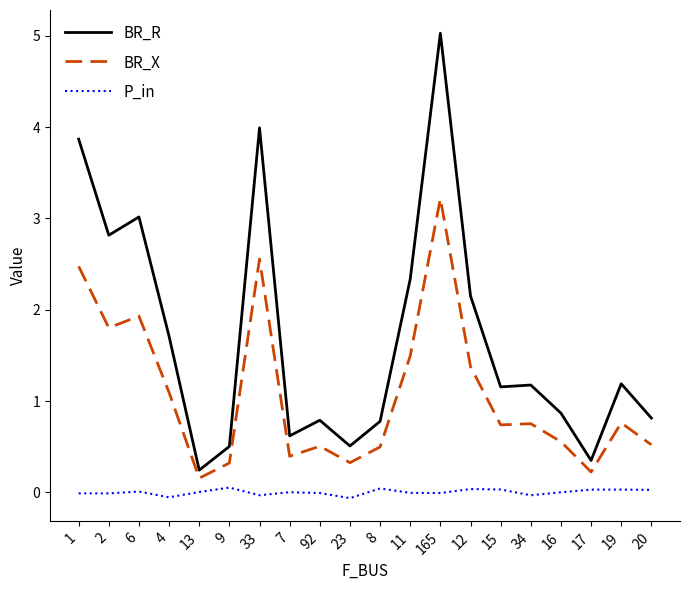

What is the total value across all series at 34?

1.9